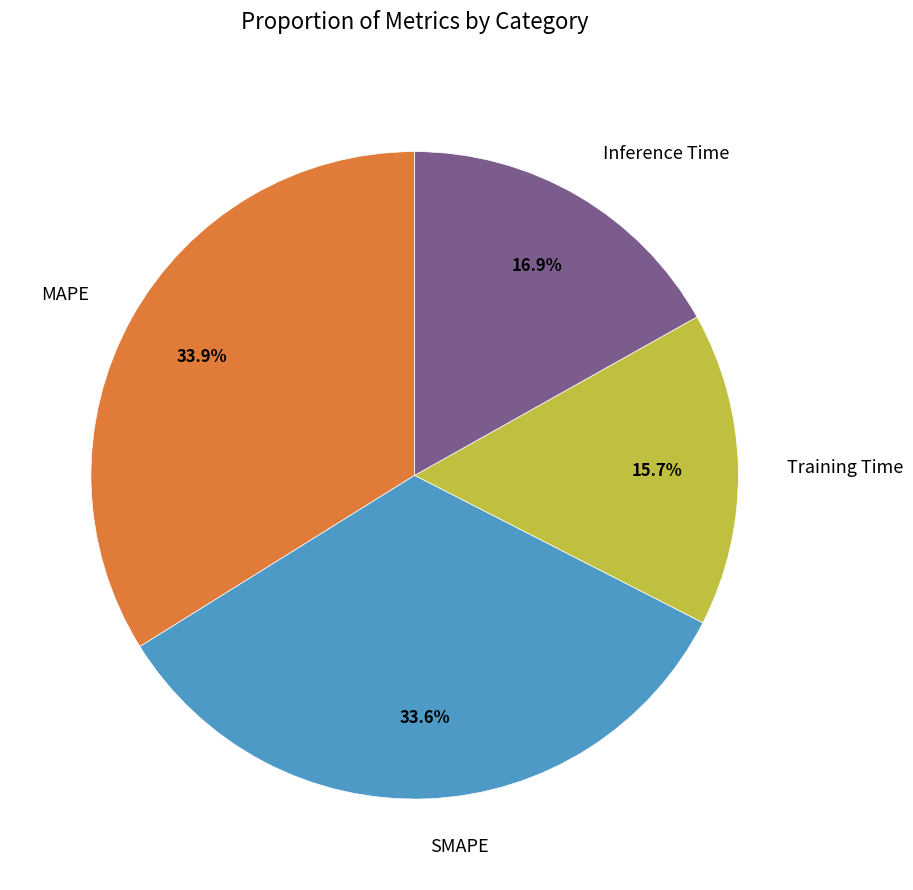

What is the smallest slice in the pie chart?

Training Time